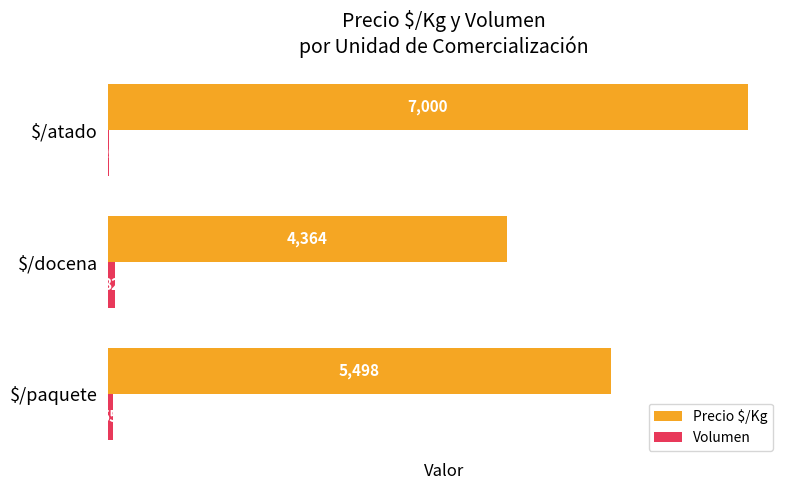

What is the sum of all Volumen values?

157